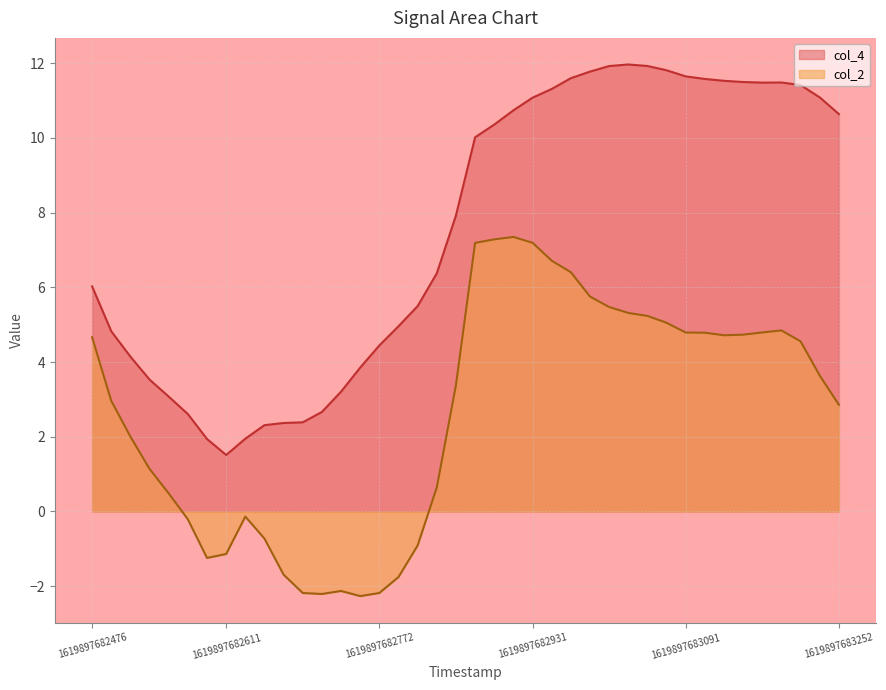

Which series has the largest total across all categories?

col_4